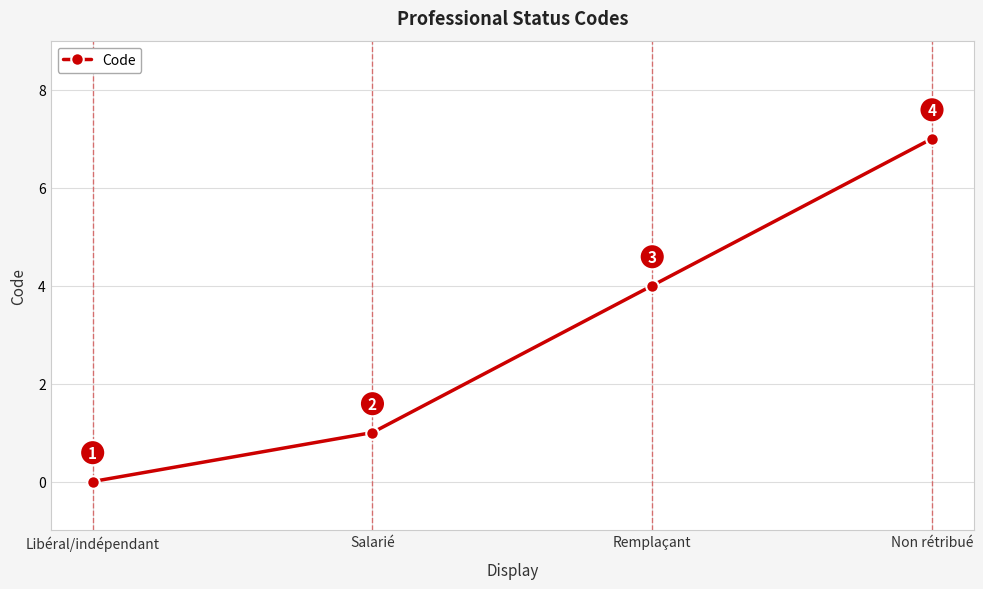

The chart shows a value of 0 at Libéral/indépendant. True or false?

True